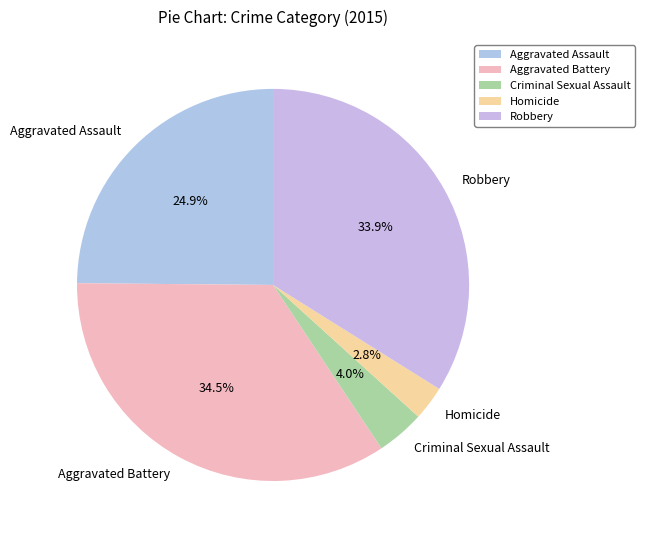

To the nearest percent, what portion does Aggravated Assault represent?

25%